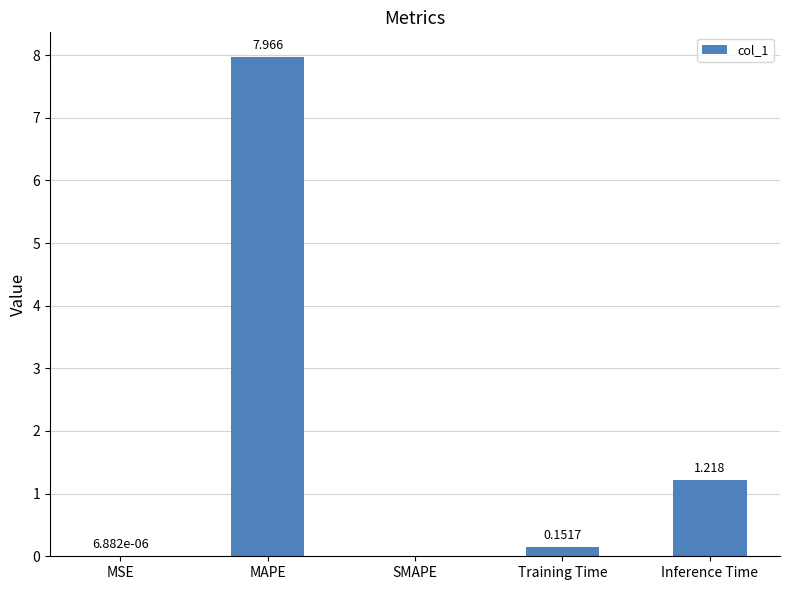

Which has a higher value, MSE or Training Time?

Training Time